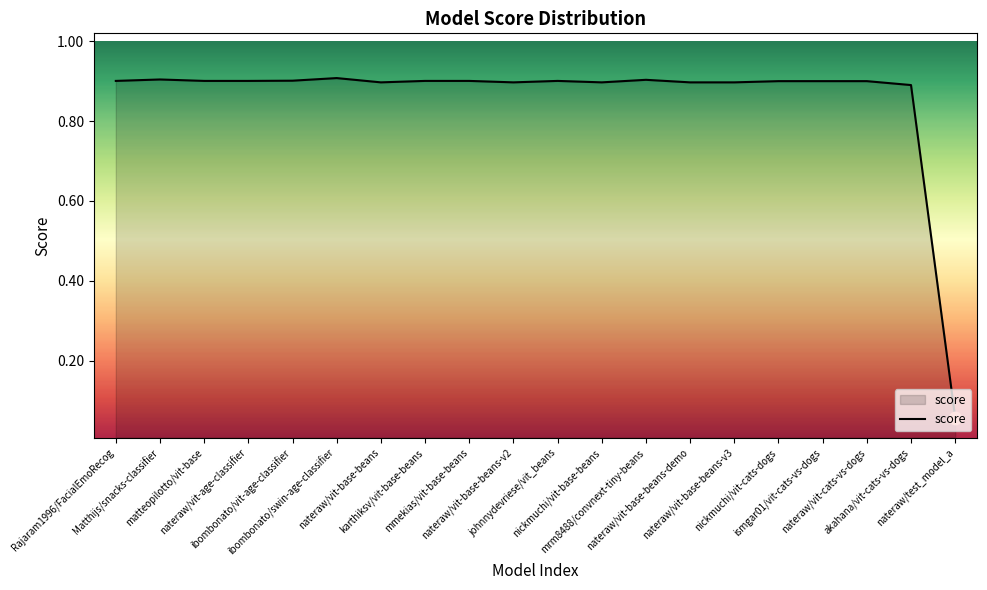

What is the greatest value displayed?

0.9